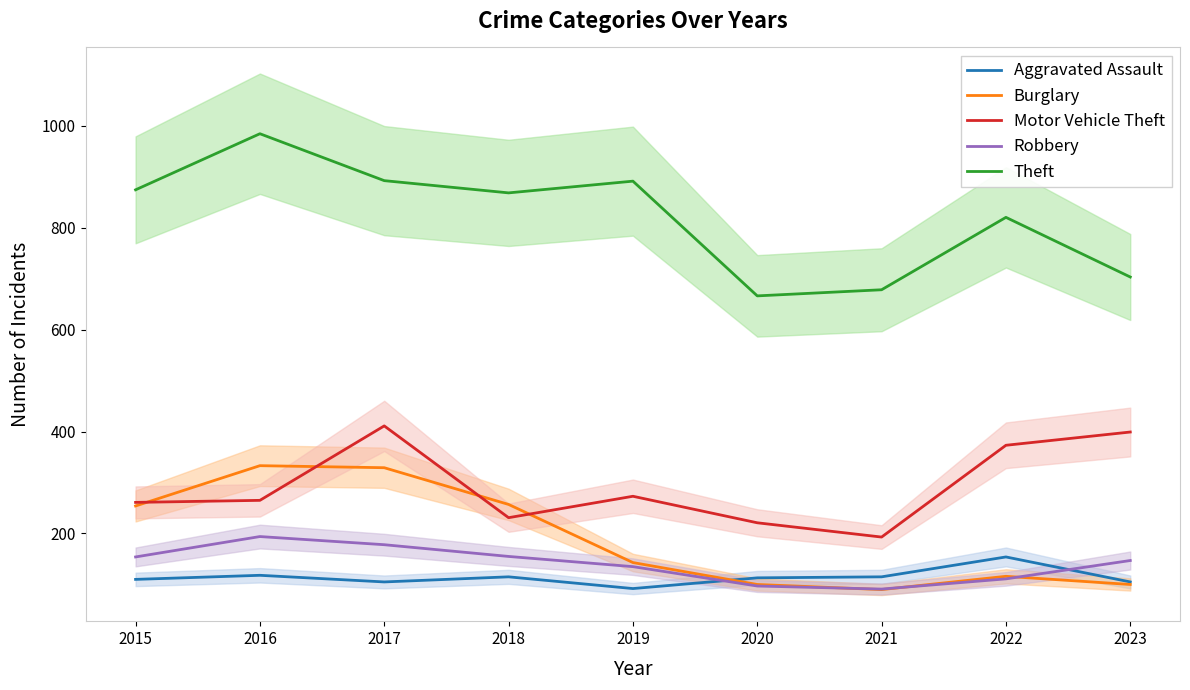

What is the sum of the Theft values at 2023 and 2021?

1381